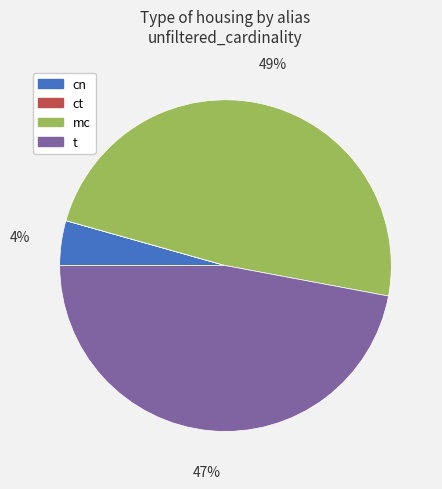

Is there a majority slice in this chart?

No